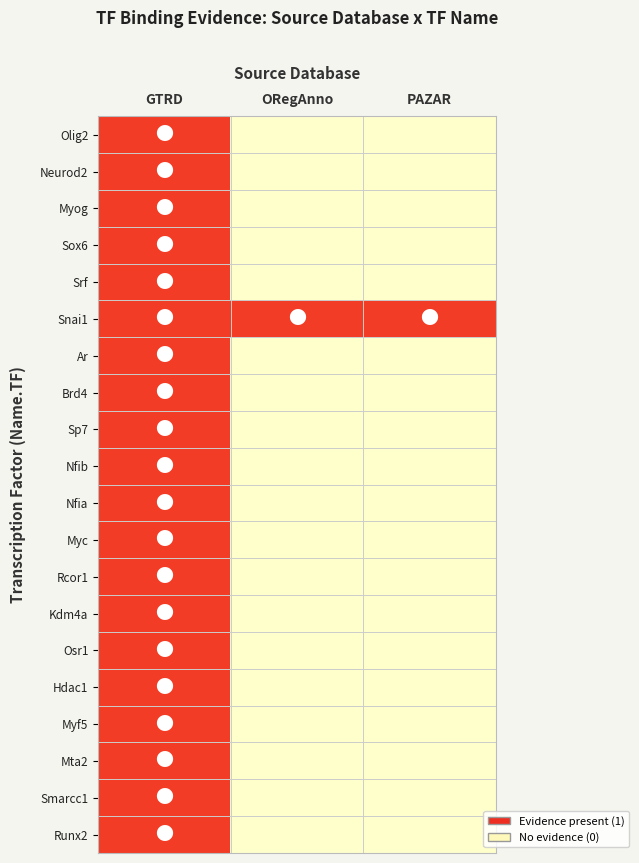

At how many categories does at least one series exceed 0?

3